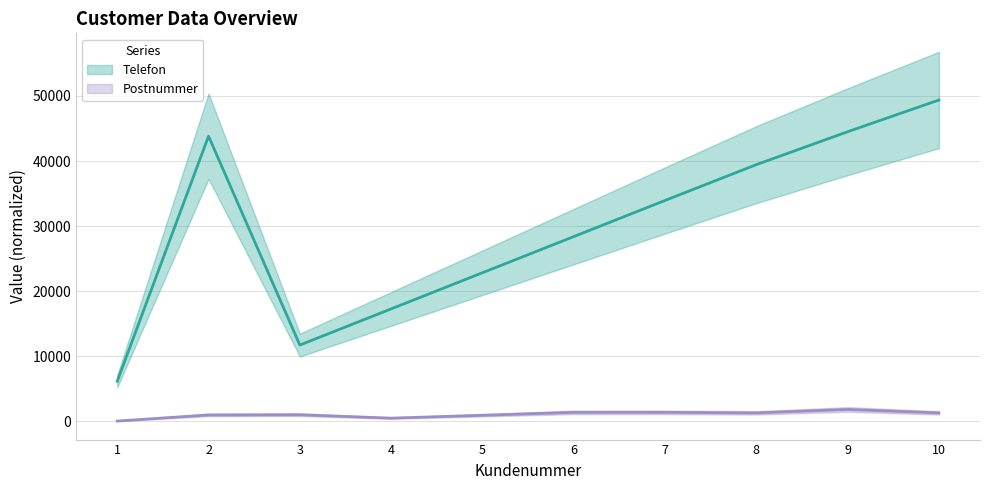

True or false: Postnummer and Telefon intersect in this chart.

False